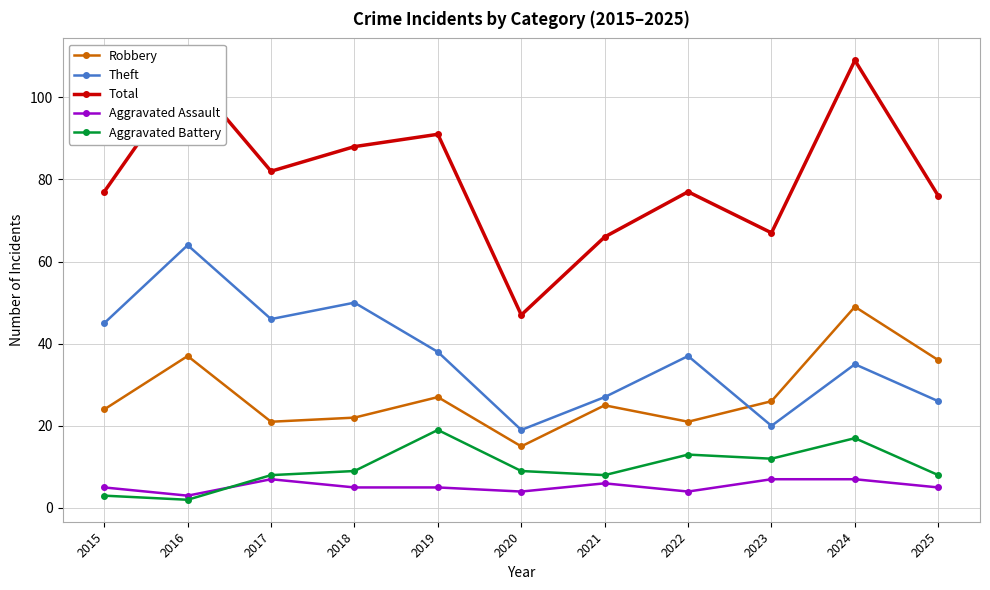

What is the sum of the Aggravated Assault values at 2016 and 2022?

7